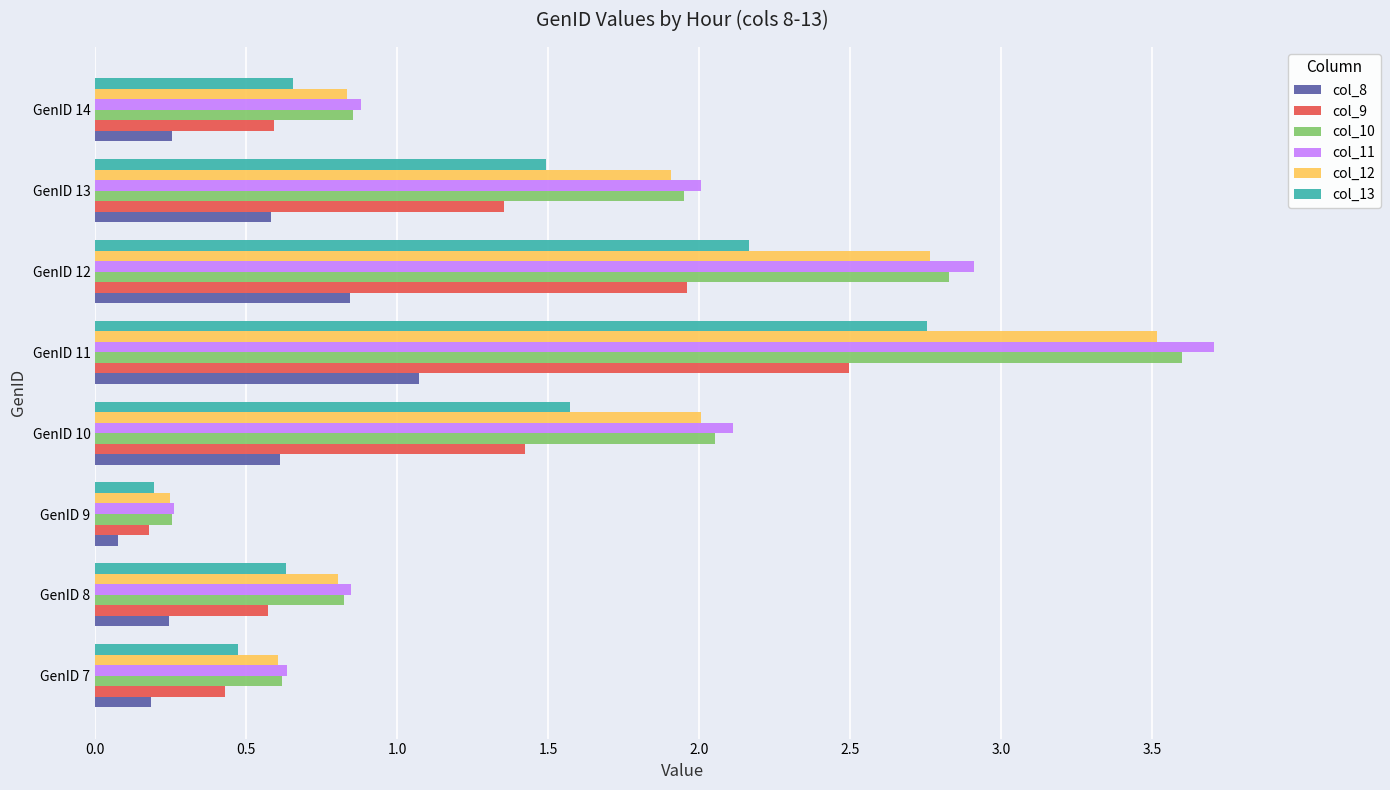

At how many categories does at least one series exceed 1?

4